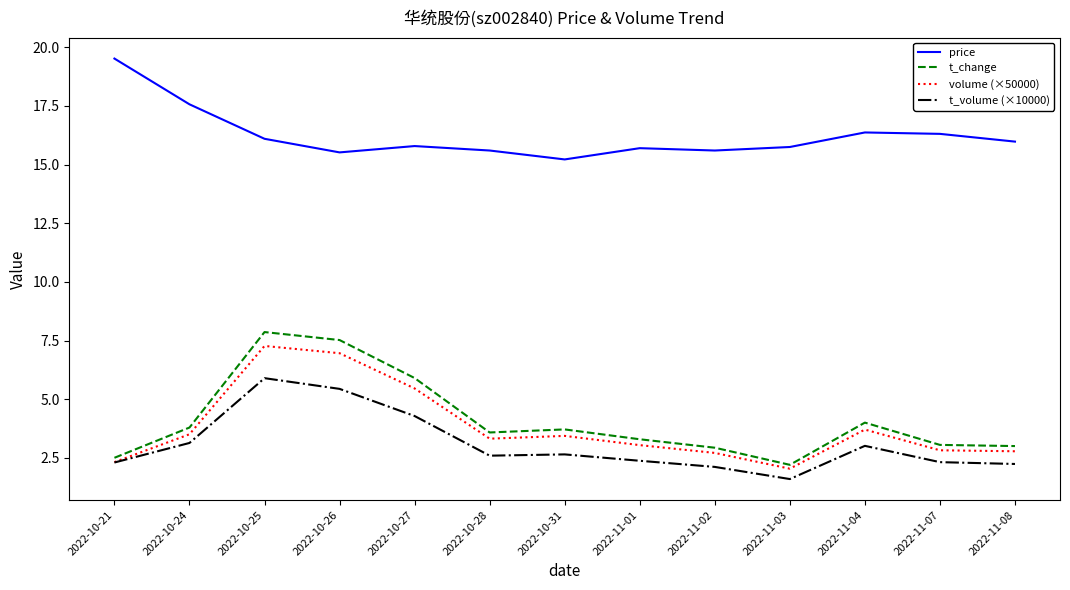

What position from the right is 2022-11-03?

4